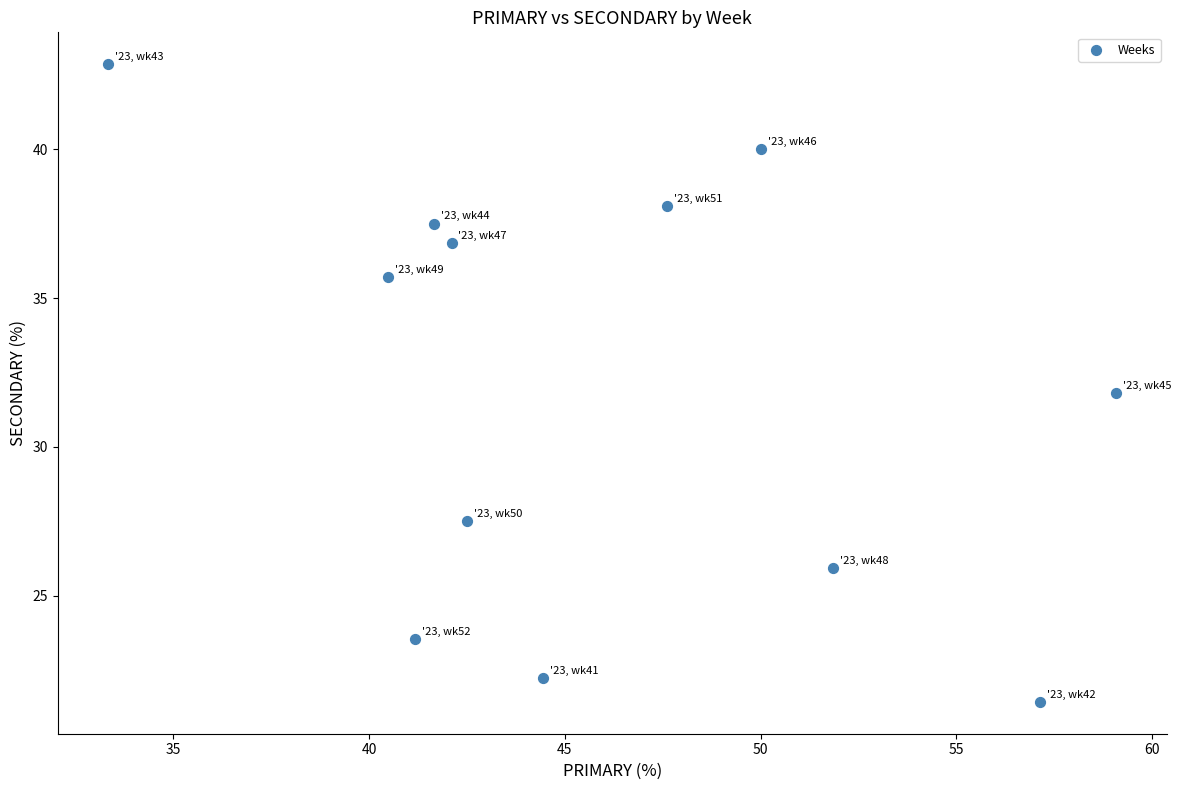

What is the range of Y values (max minus min)?

21.4